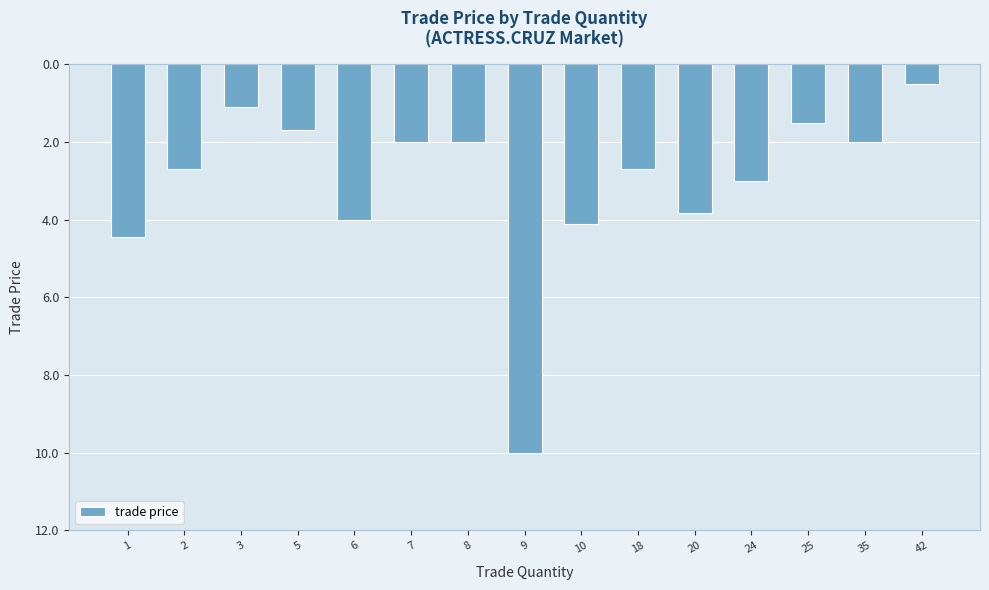

The value at 3 is -1.1. True or false?

True